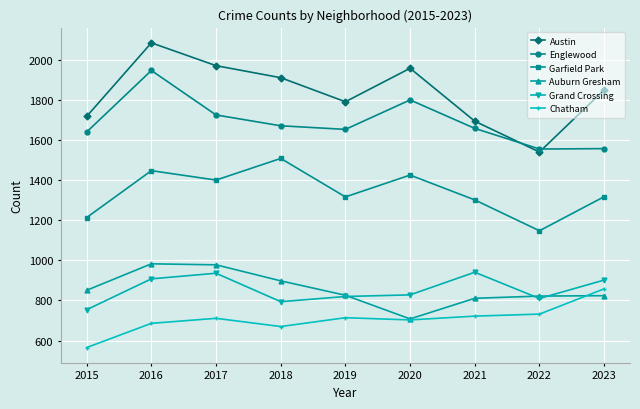

What is the value of the Garfield Park point at the 7th from the left?

1302